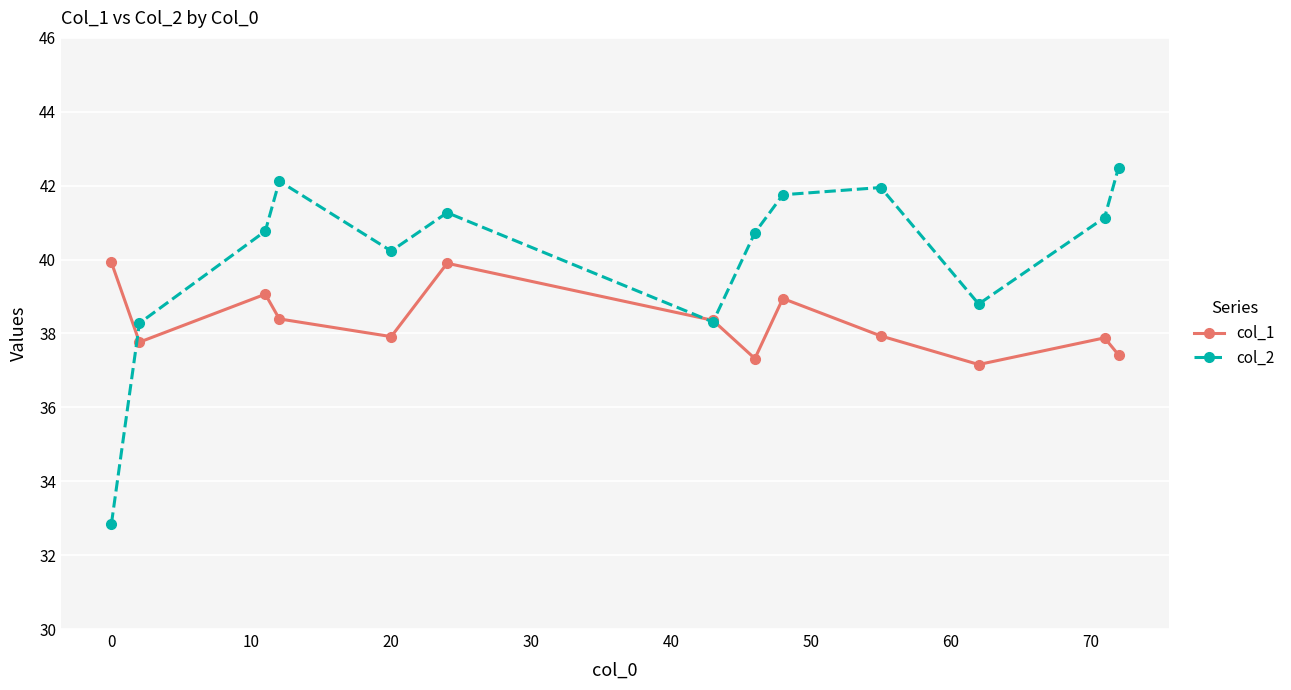

What is the value of the col_2 point at the 5th from the left?

40.2